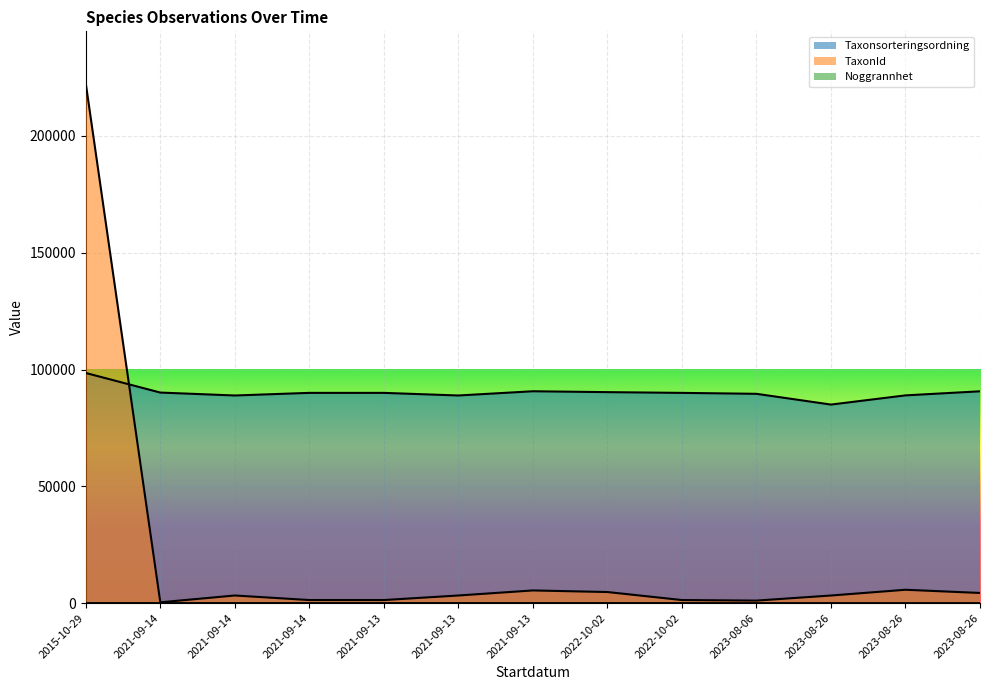

Which series has the largest range (max minus min)?

TaxonId